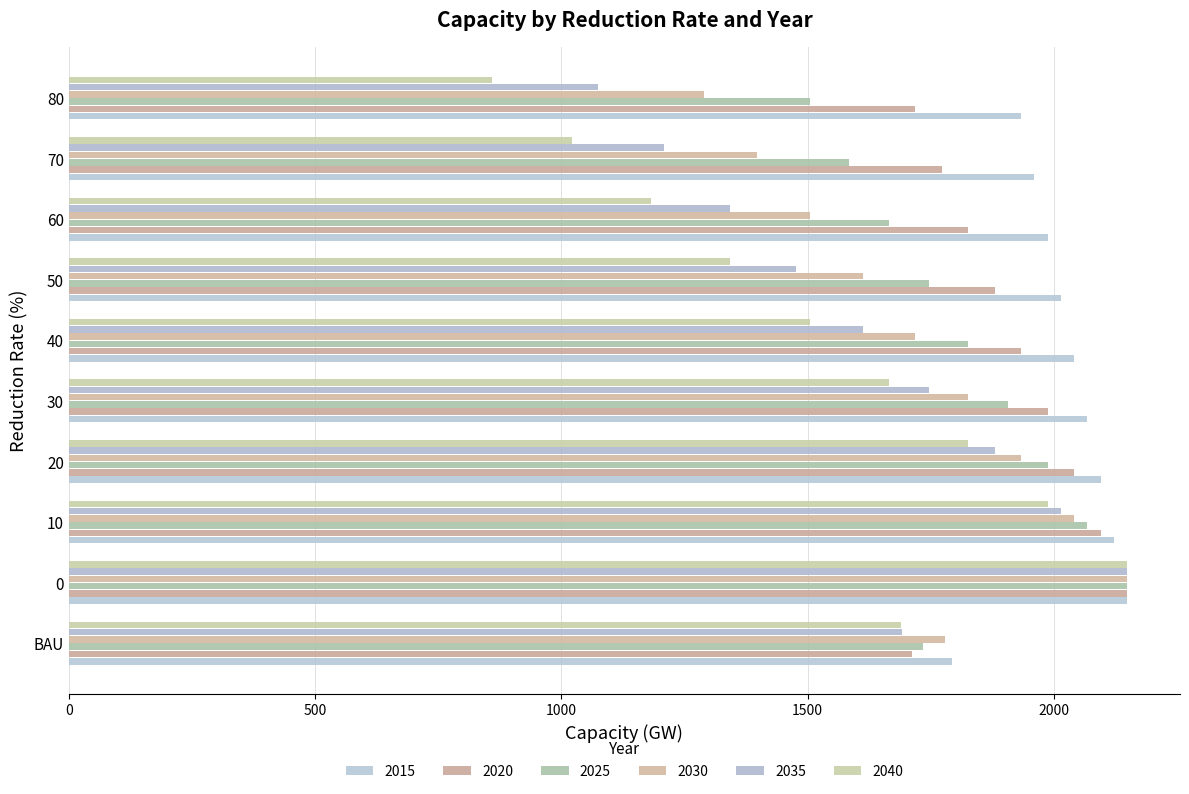

What are all the series names shown in the legend?

2015, 2020, 2025, 2030, 2035, 2040